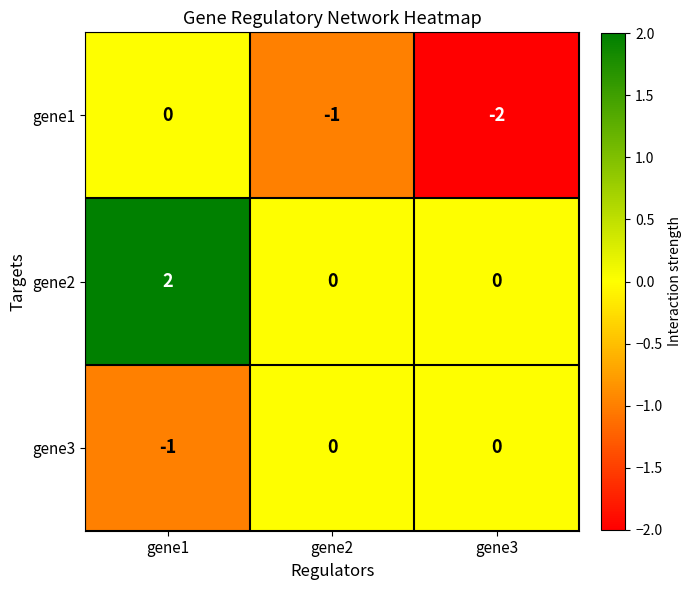

What is the greatest value displayed?

2